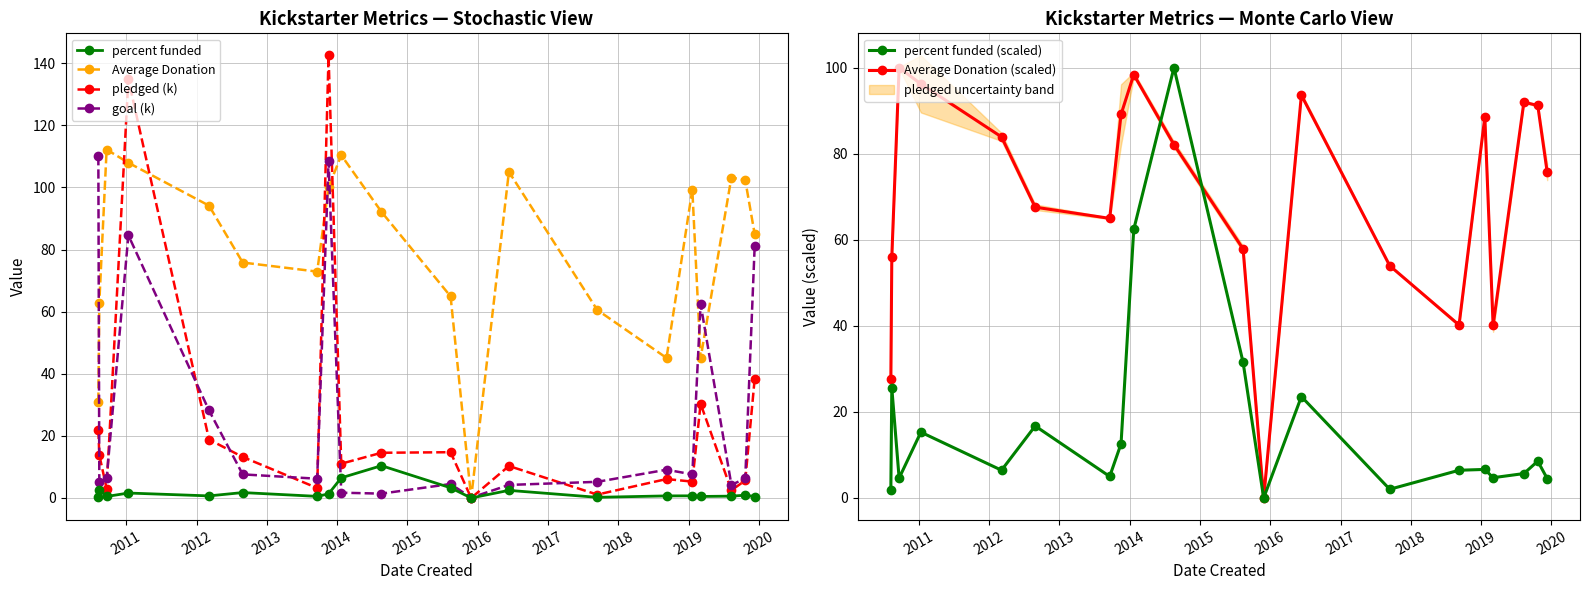

How many interior local valleys does the Average Donation (scaled) series have?

4